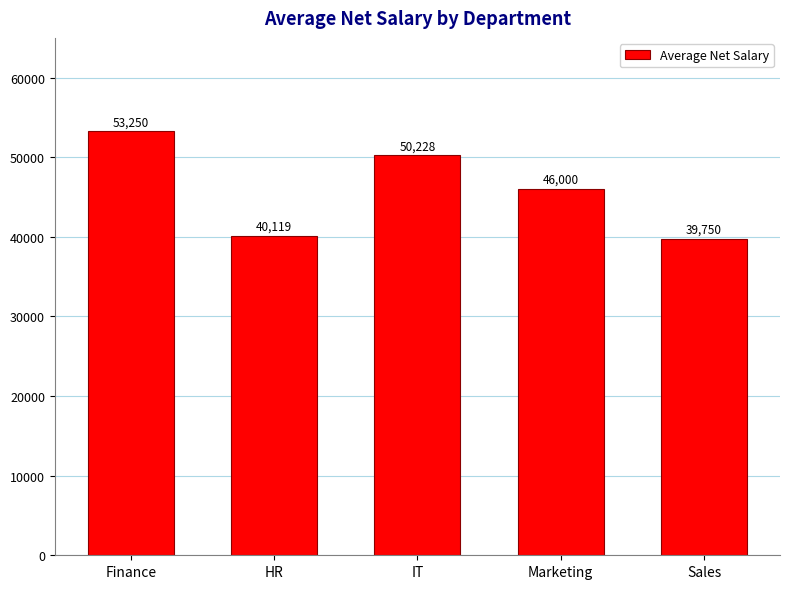

What is the greatest value displayed?

53250.0